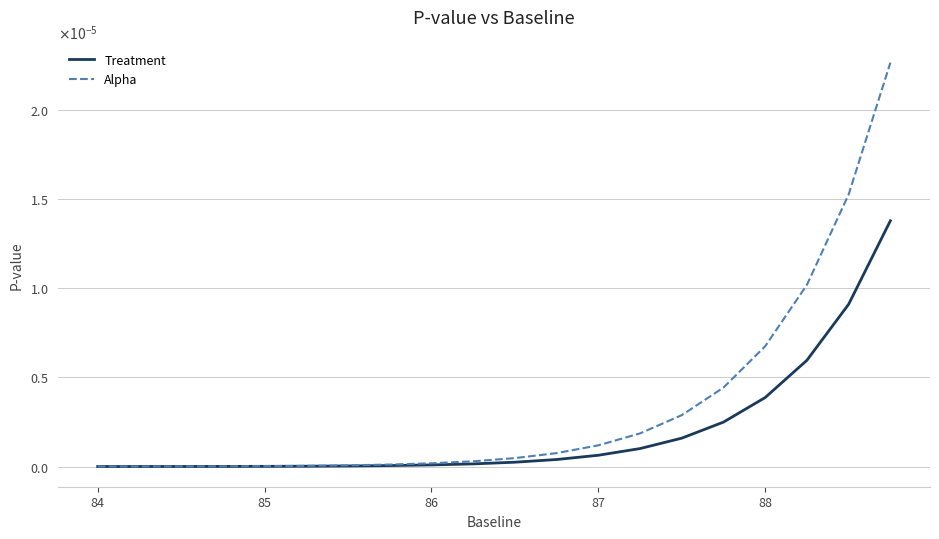

What are all the series names shown in the legend?

Treatment, Alpha